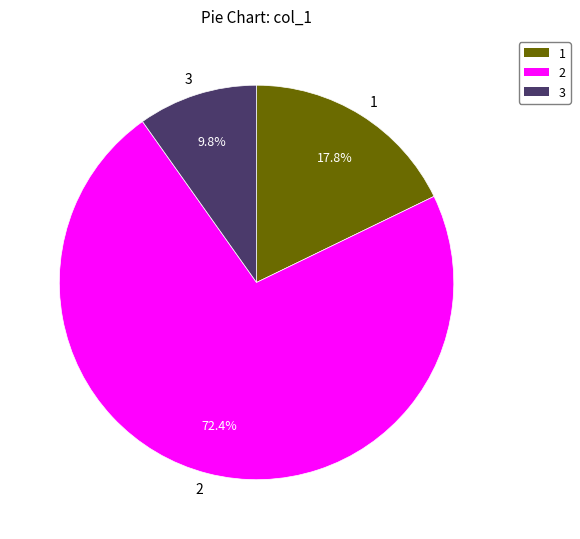

Combined, what portion of the pie is 1 and 2?

90.2%